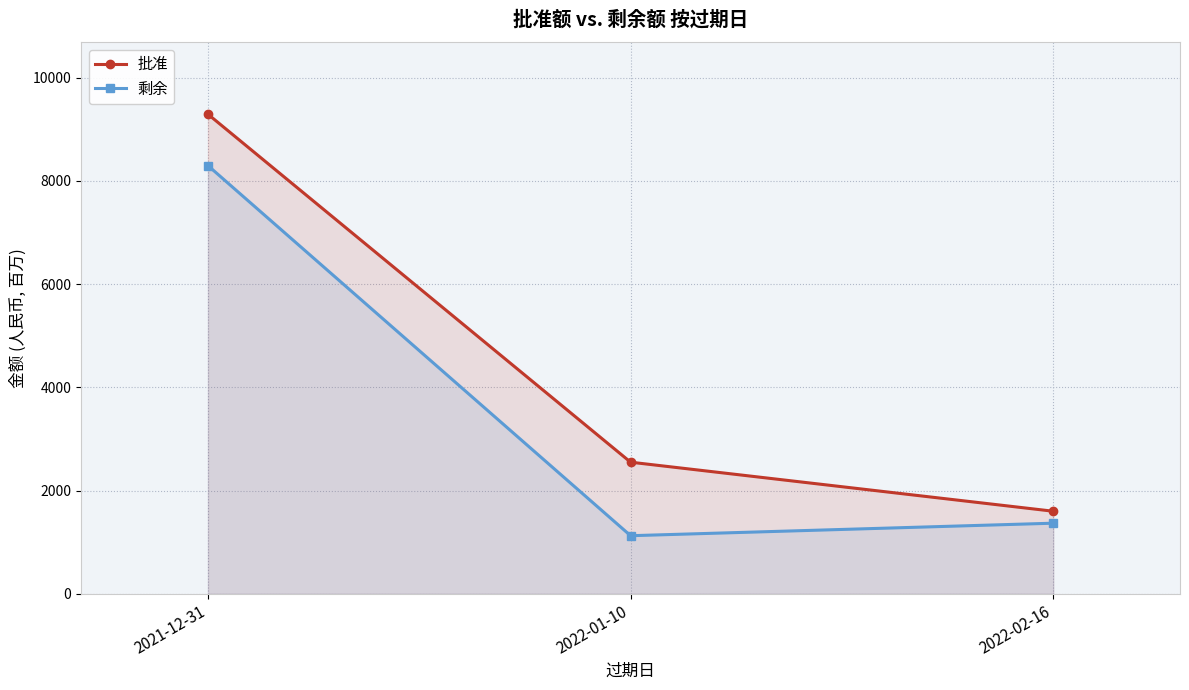

What is the value of the 批准 point at the 1st from the left?

9291.0